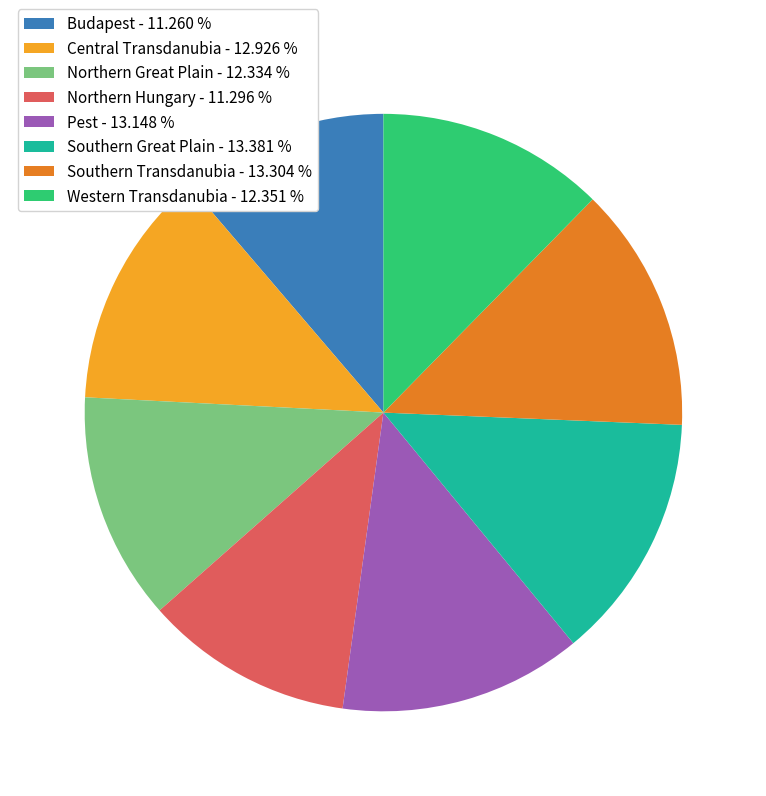

Is it true that Budapest is 1% of the pie?

False